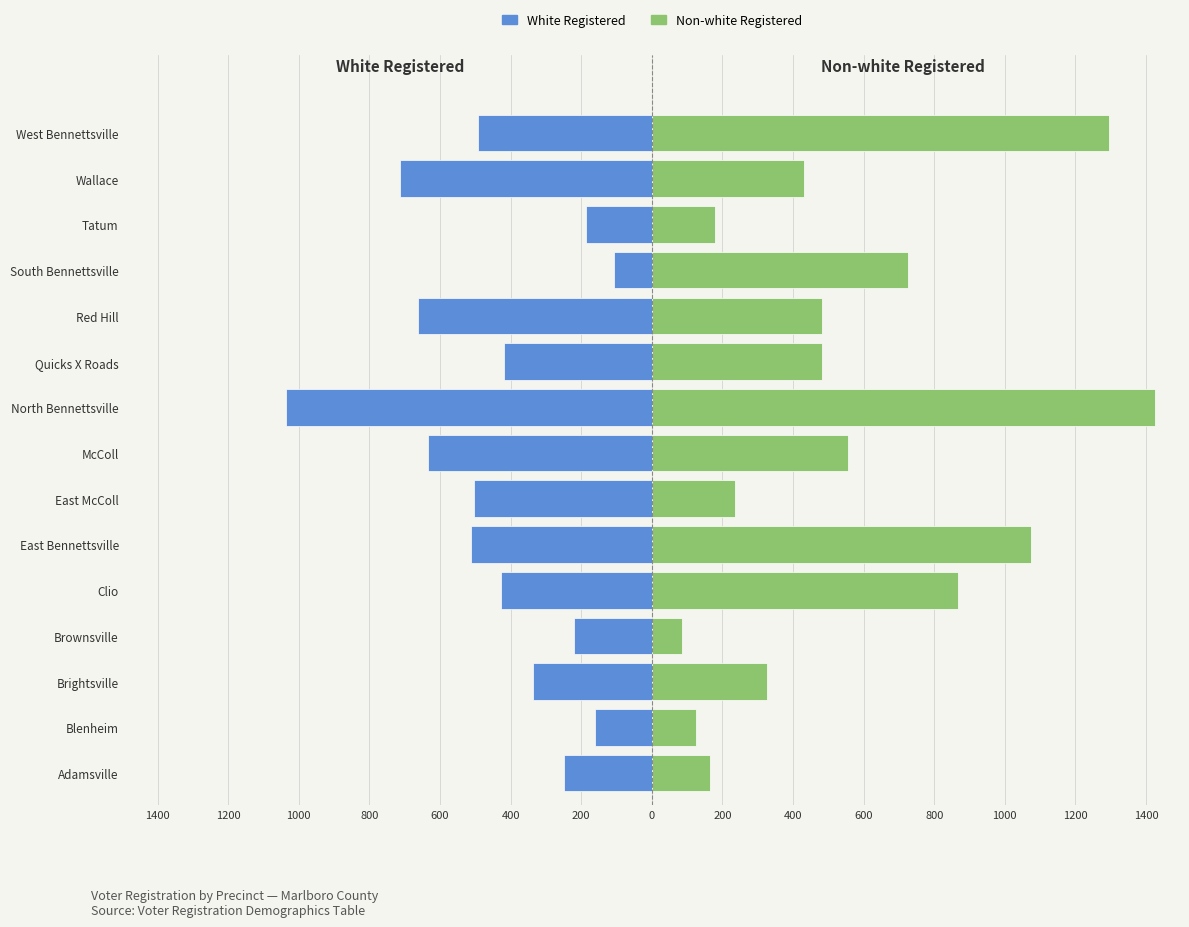

Reading left to right, extract all data points from this chart.

White Registered: -250	-161	-336	-220	-427	-512	-505	-635	-1036	-420	-663	-107	-186	-713	-491
Non-white Registered: 164	125	327	85	866	1073	236	556	1425	483	481	725	178	431	1296